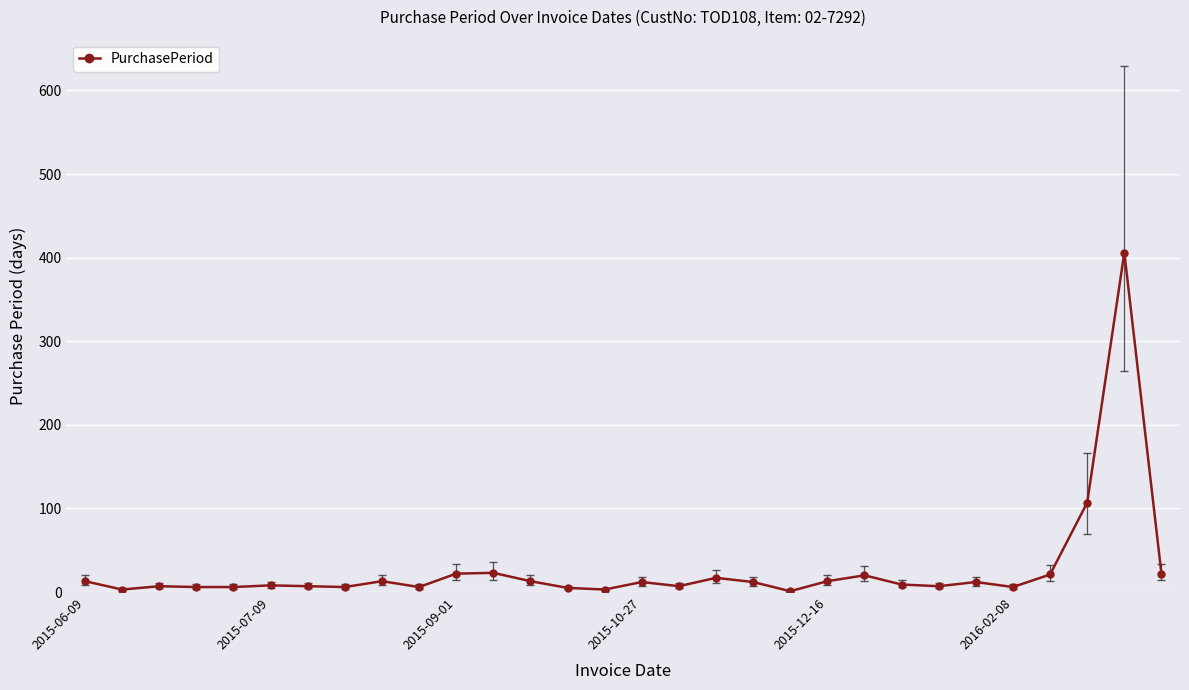

What is the sum of all values?

813